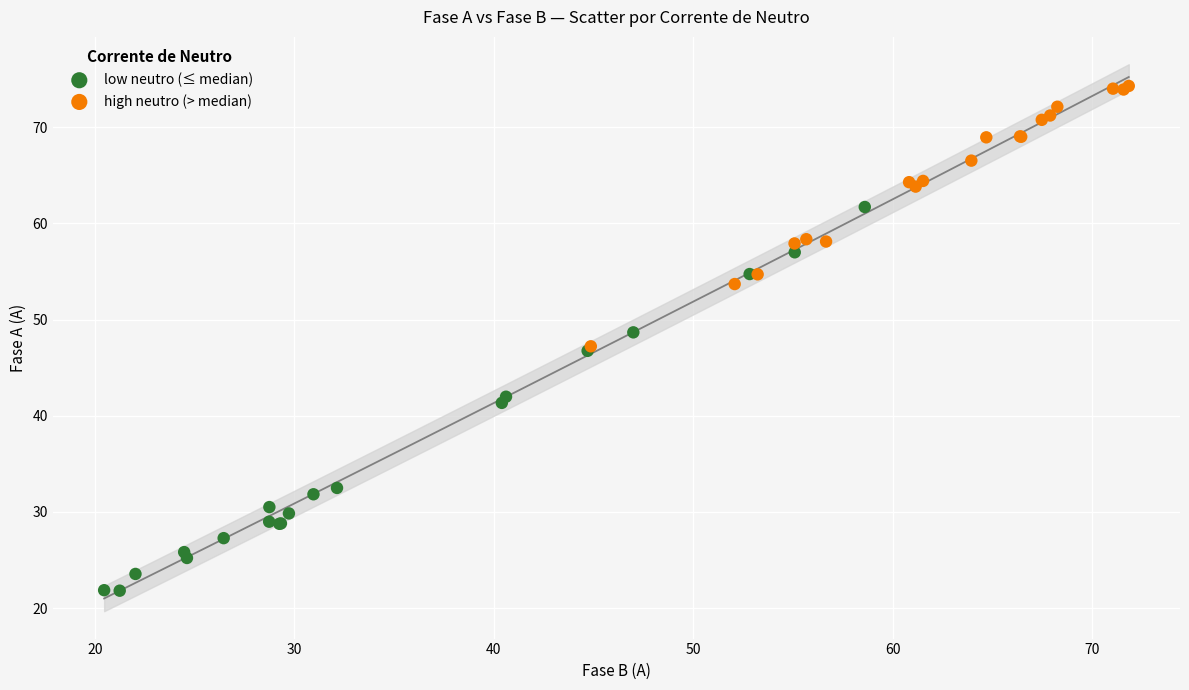

Which series contains the lowest Y value?

low neutro (≤ median)